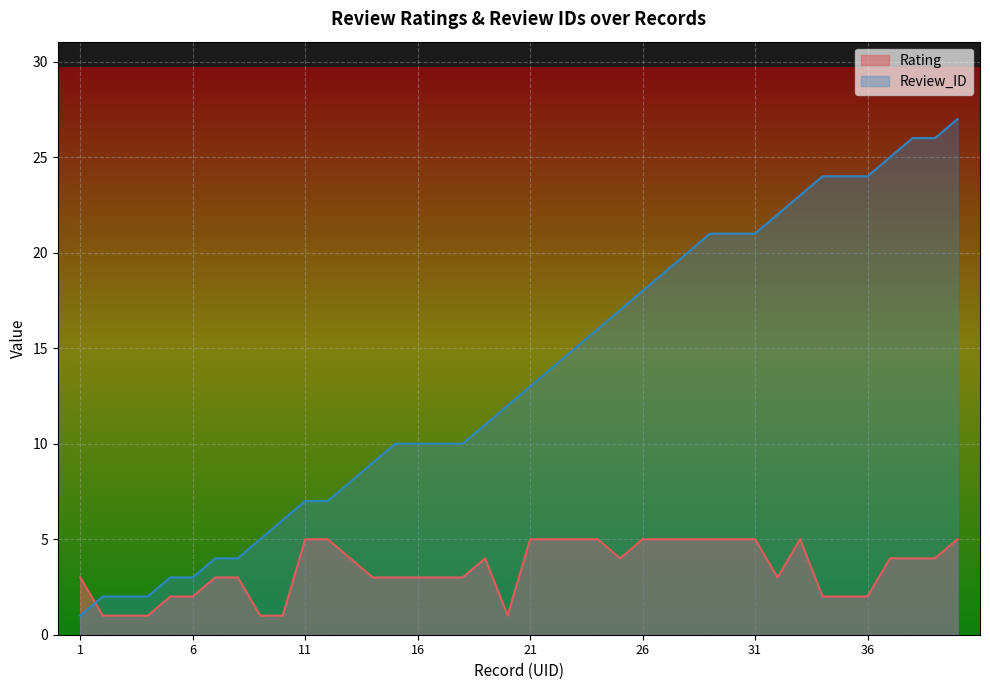

What are all the series names shown in the legend?

Rating, Review_ID